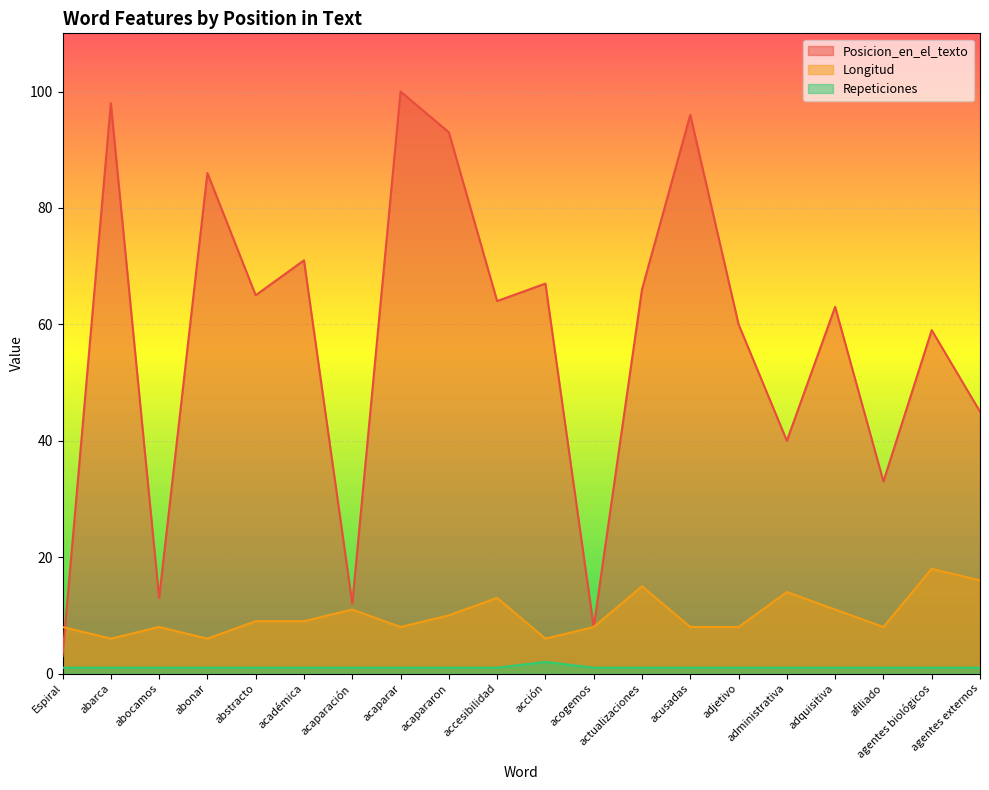

The value of Longitud at administrativa is 14. True or false?

True